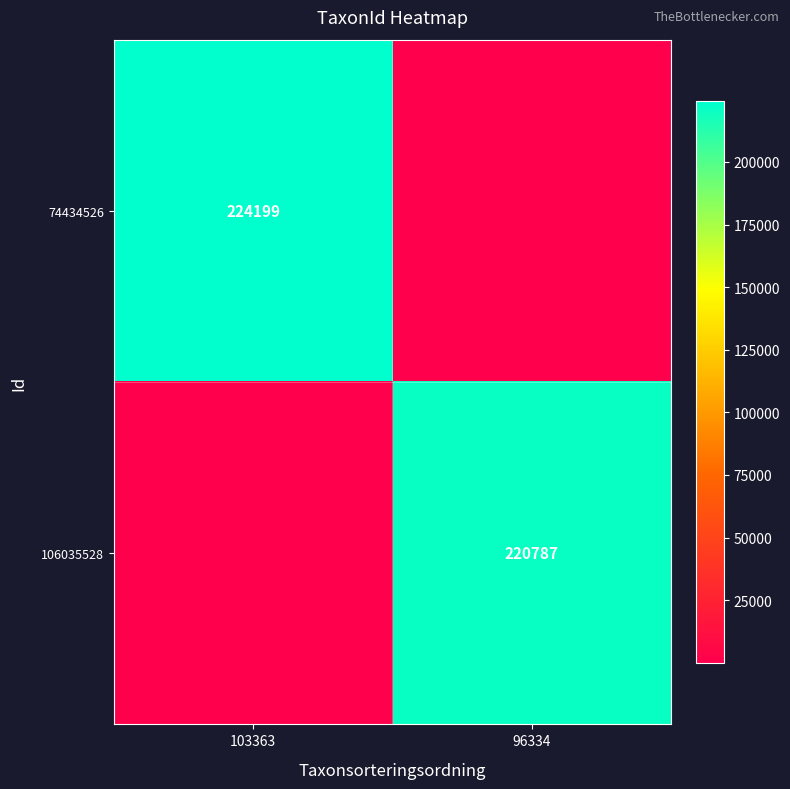

At how many categories does at least one series exceed 47365?

2